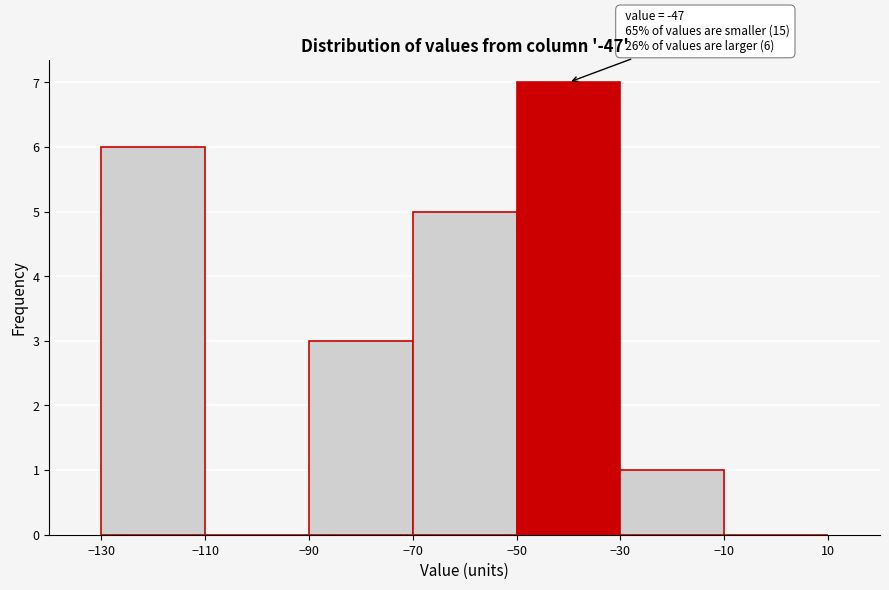

Which range on the x-axis has the tallest bar?

-50 to -30